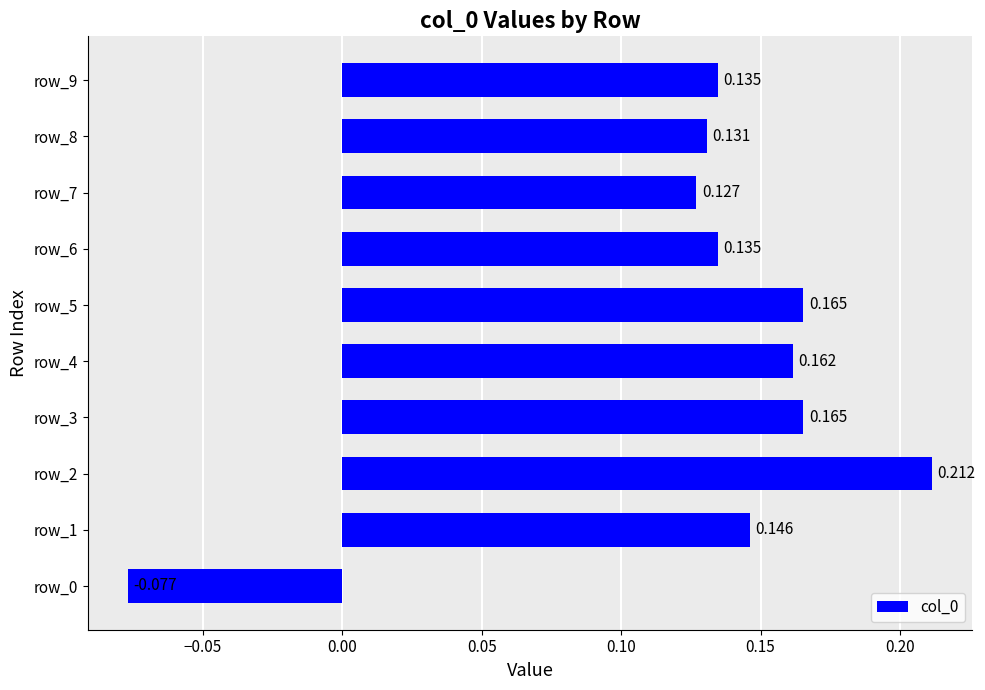

How many distinct data groups are displayed?

1